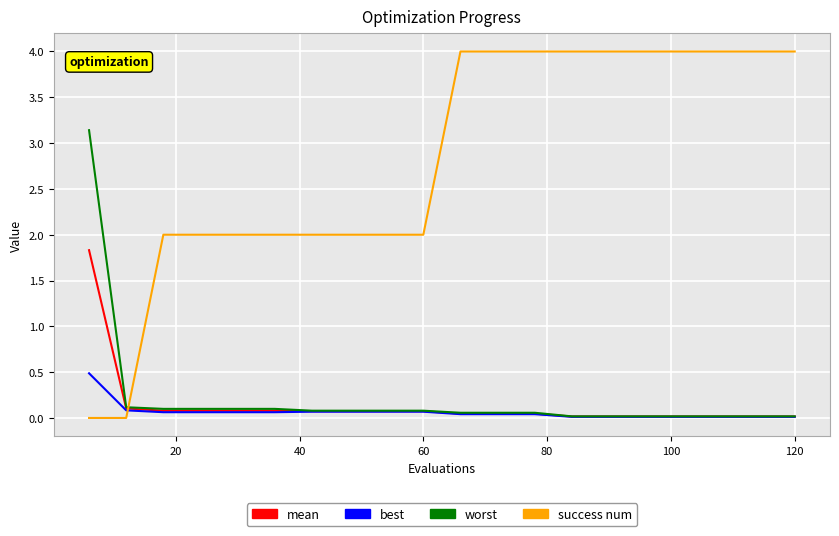

List the series in order of their peak value, highest first.

success num, worst, mean, best